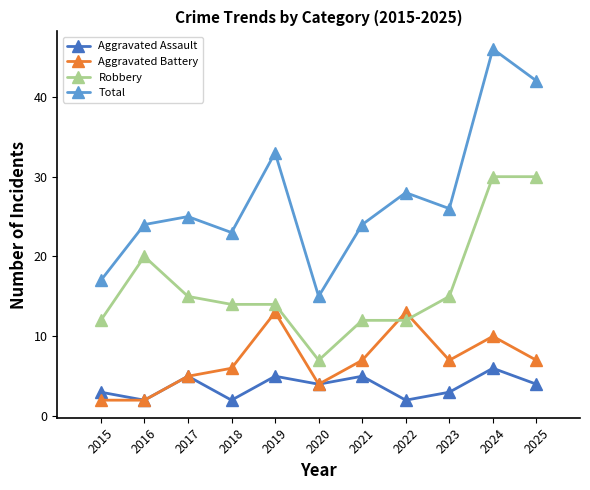

Which category has the lowest value in the Robbery series?

2020